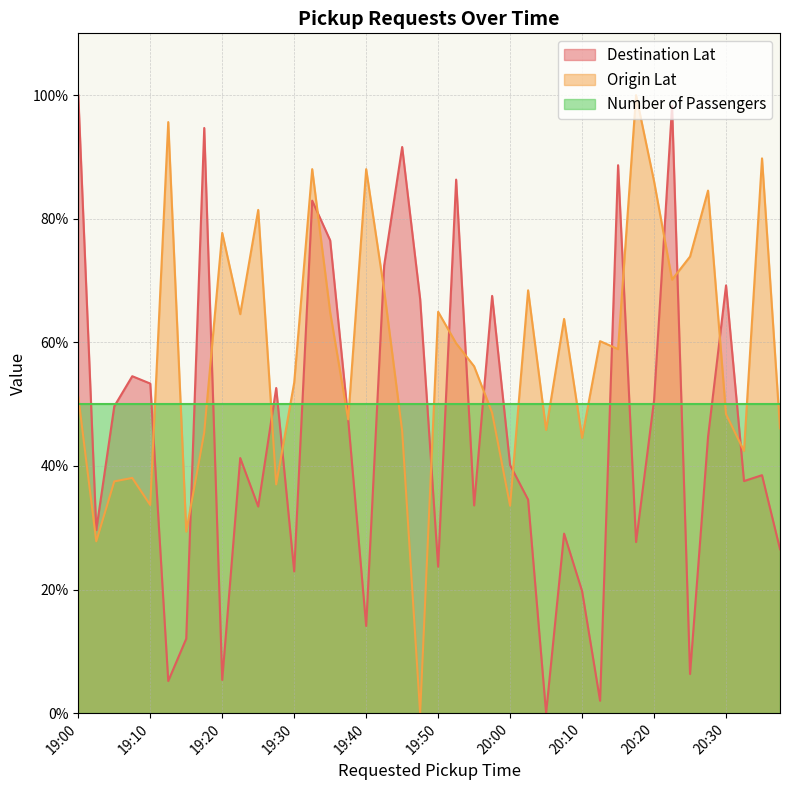

What is the difference between the highest and lowest values at 19:30?

30.6